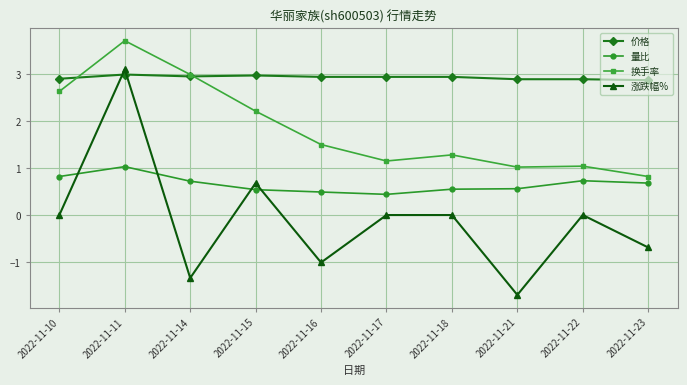

Rank the series at 2022-11-15 from highest to lowest value.

价格, 换手率, 涨跌幅%, 量比